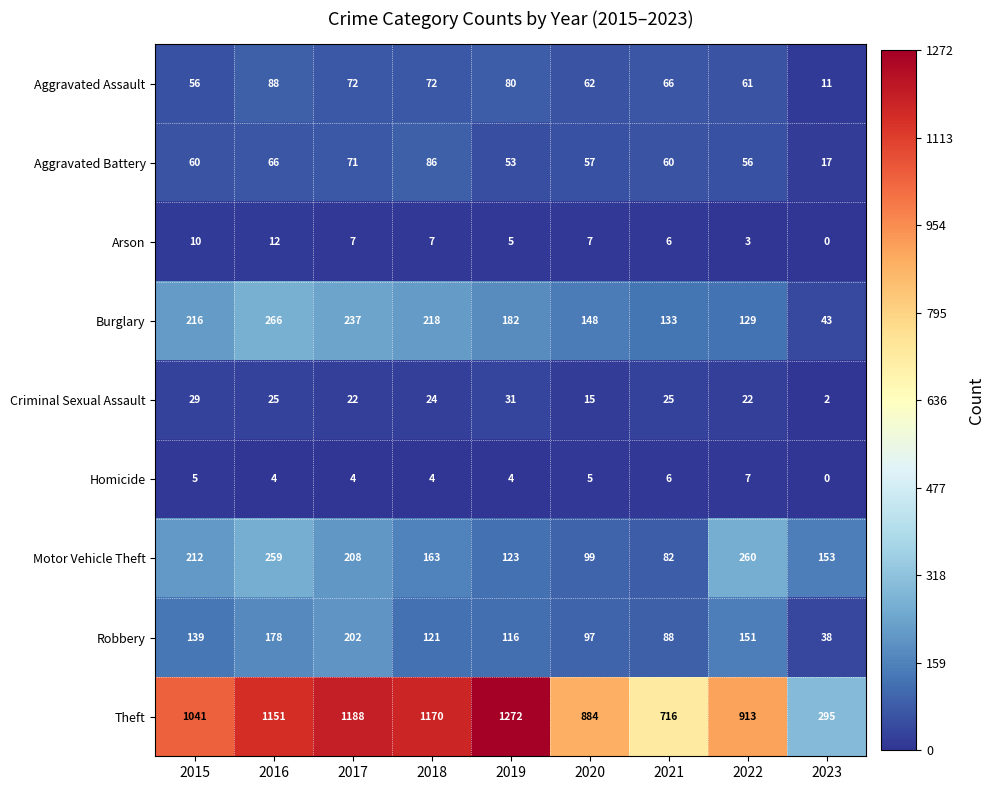

What is the sum of the Motor Vehicle Theft values at 2022 and 2020?

359